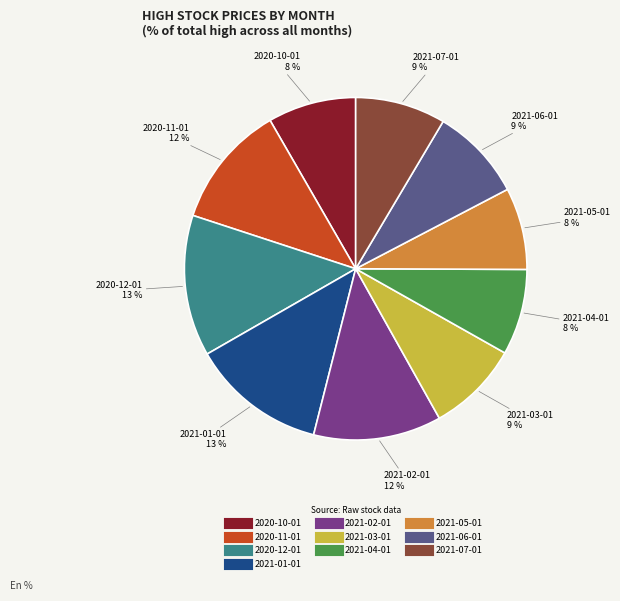

To the nearest percent, what is the combined percentage of 2021-03-01 and 2020-10-01?

17%